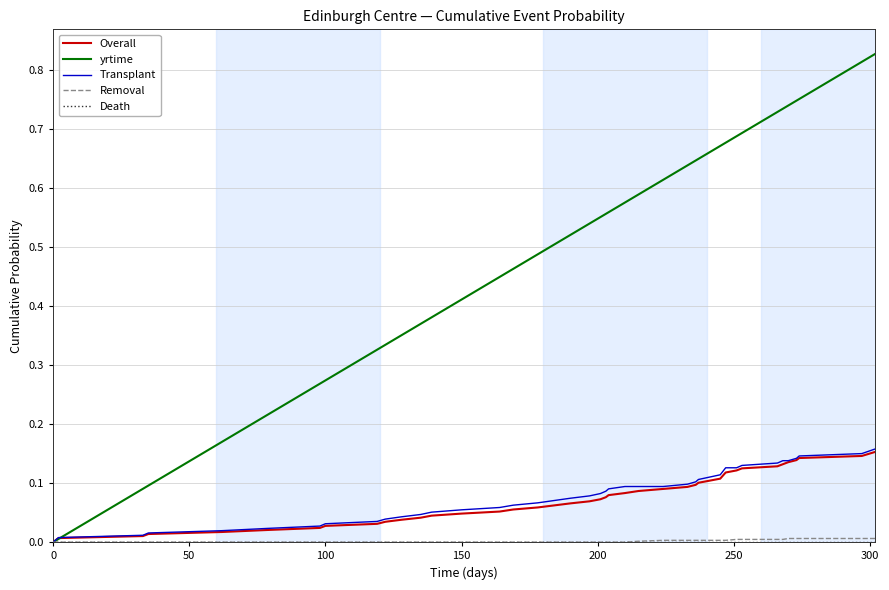

Which series has the largest total across all categories?

yrtime